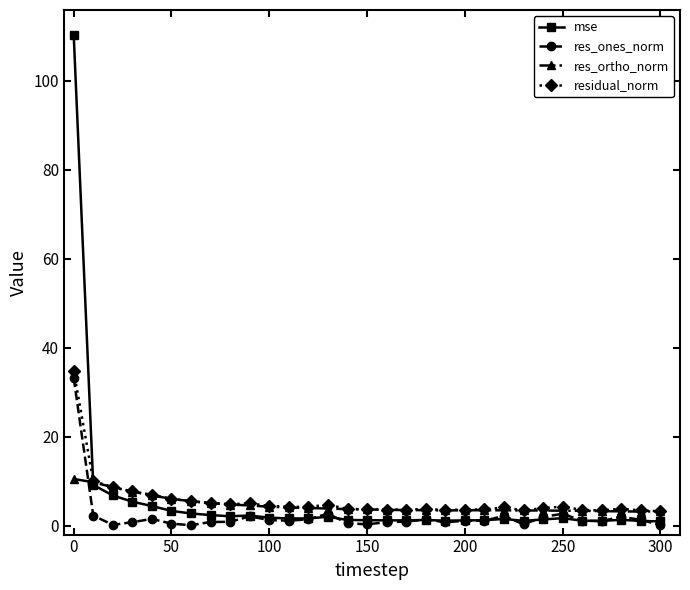

Which series has the largest range (max minus min)?

mse